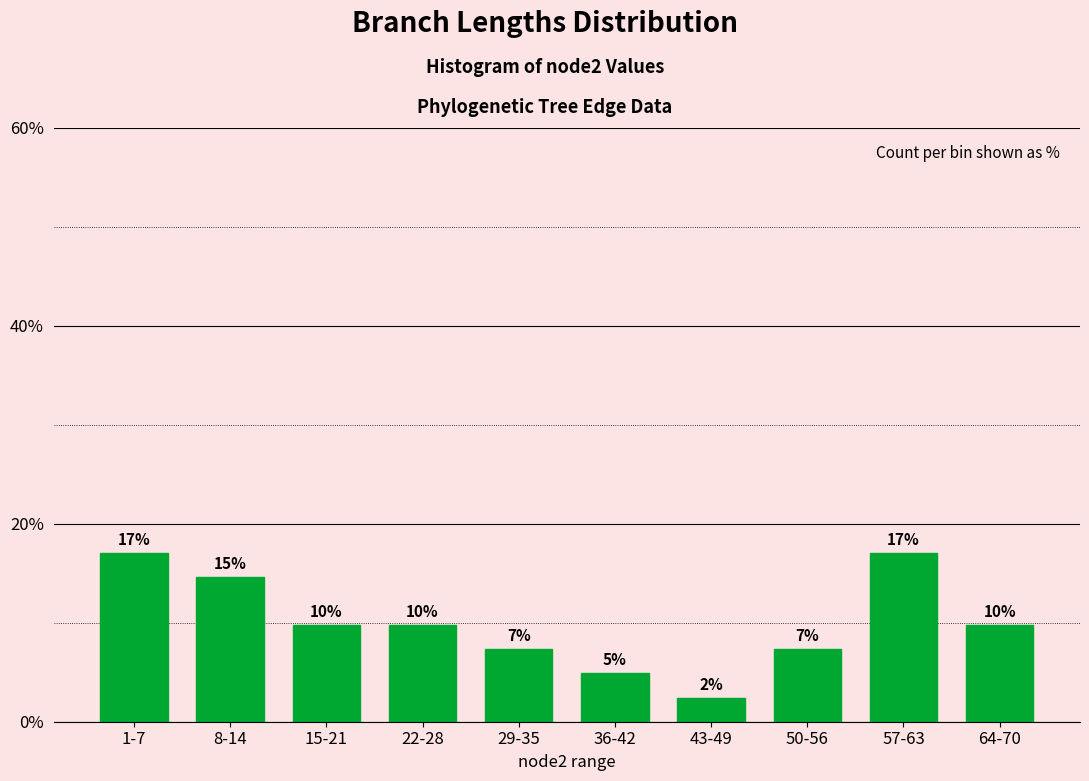

How many bars are there in total?

10